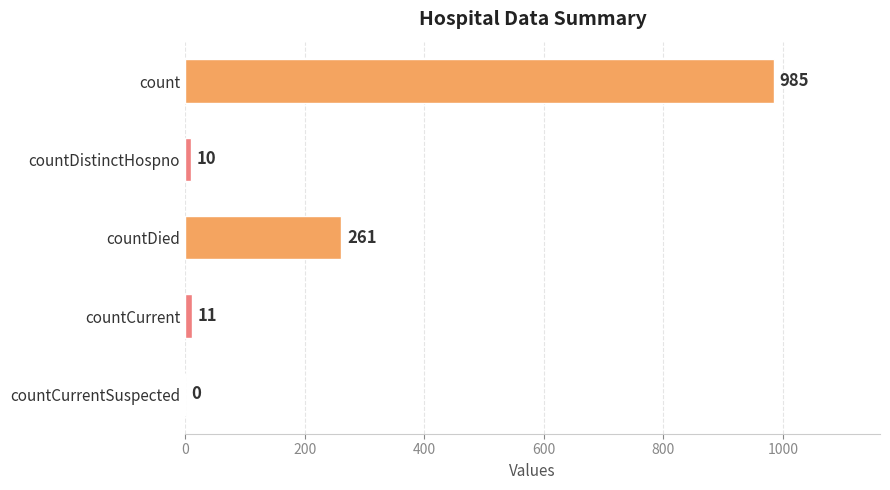

Are the bars horizontal?

Yes